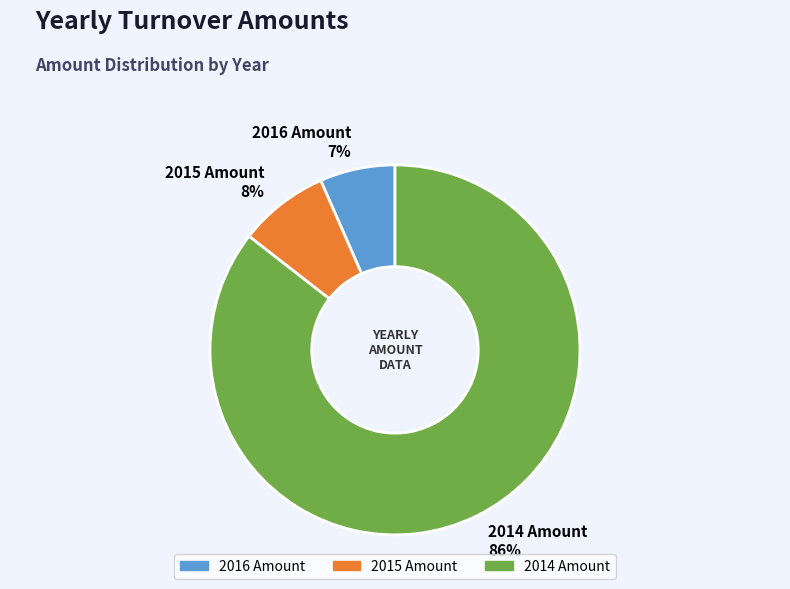

Which category has the biggest portion of the pie?

2014 Amount